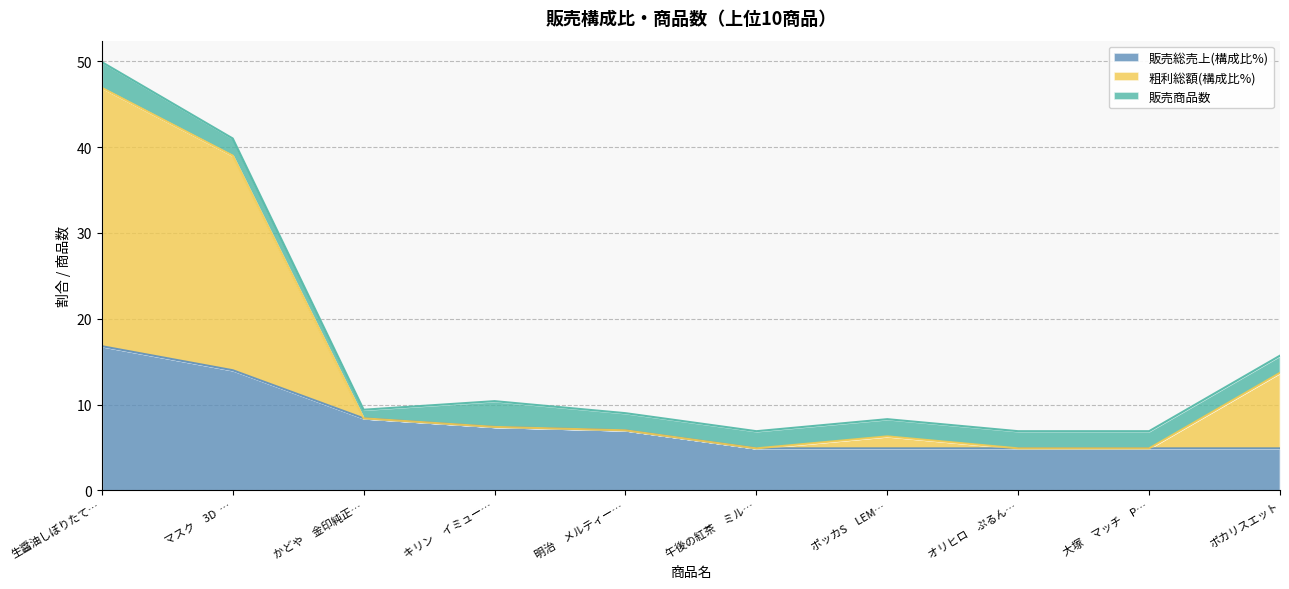

What is the total value across all series at マスク　3D  …?

41.0